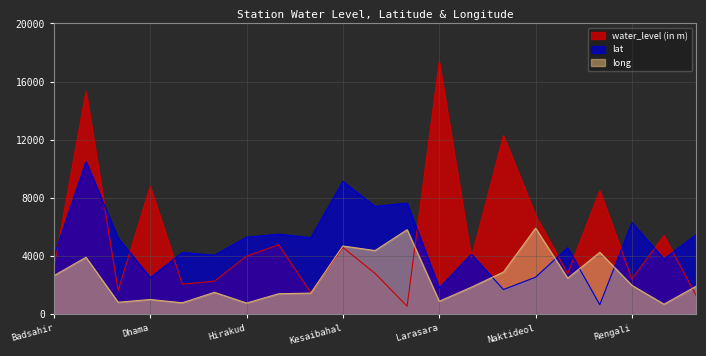

Is it true that long equals 833.3 at Christianpara?

True